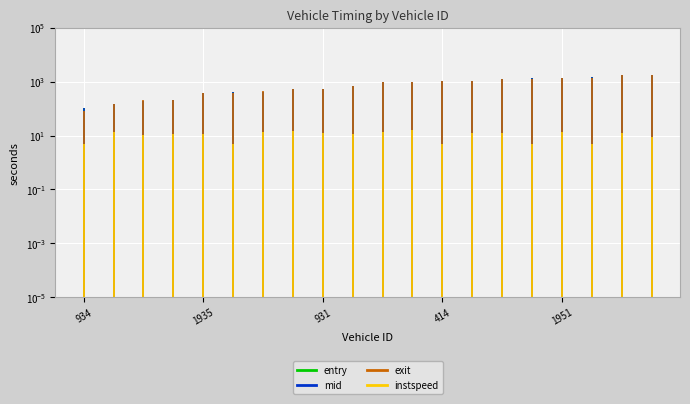

Between 934 and 1935, which series saw the biggest shift?

mid